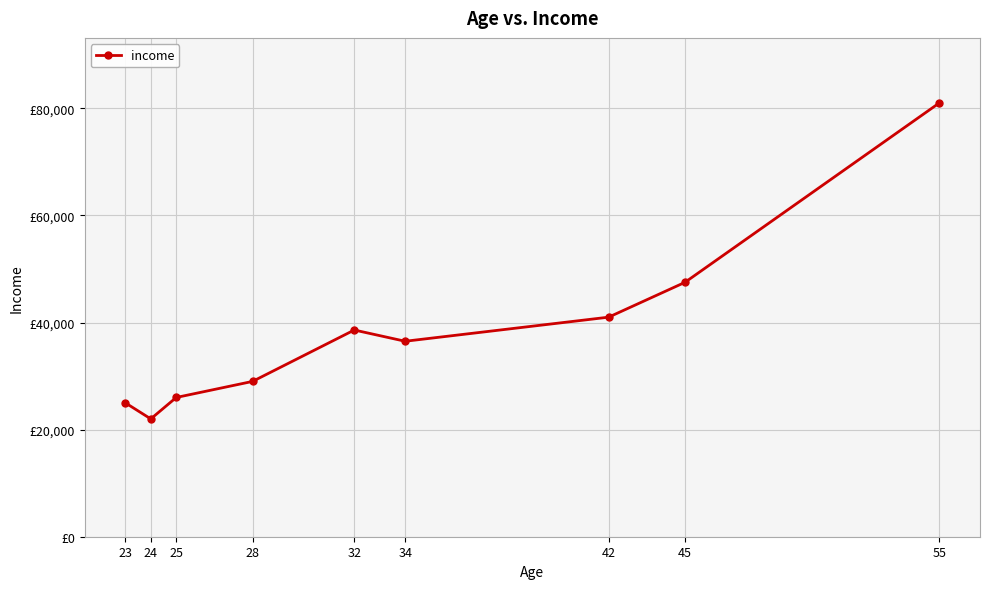

Which category has the lowest value across all series?

24